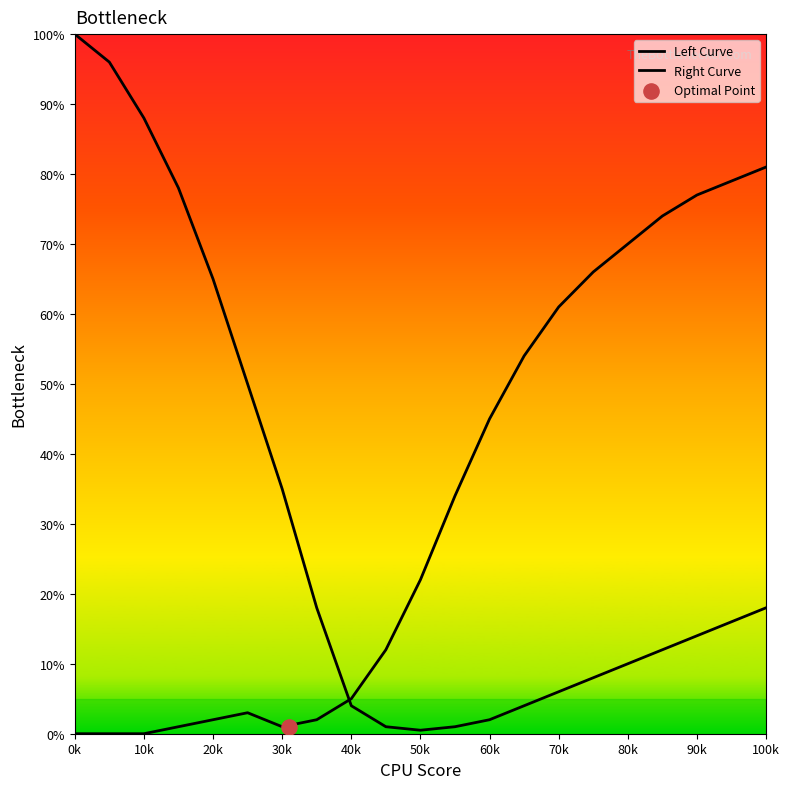

Which series has the widest spread of Y values?

Left Curve